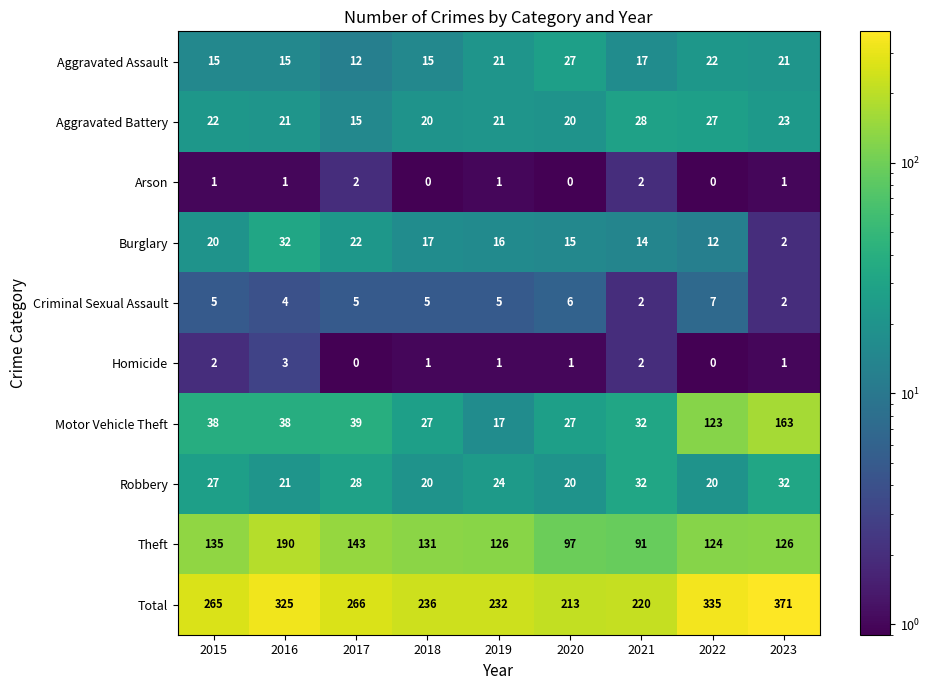

At how many categories does at least one series exceed 291?

3